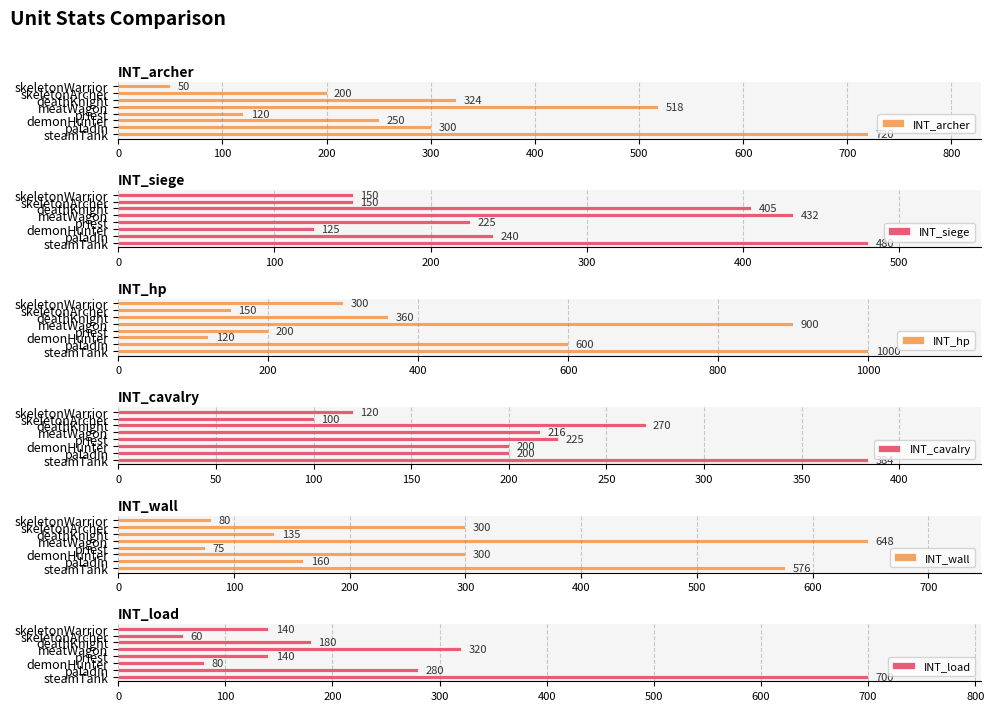

What is the lowest value of the INT_wall series?

75